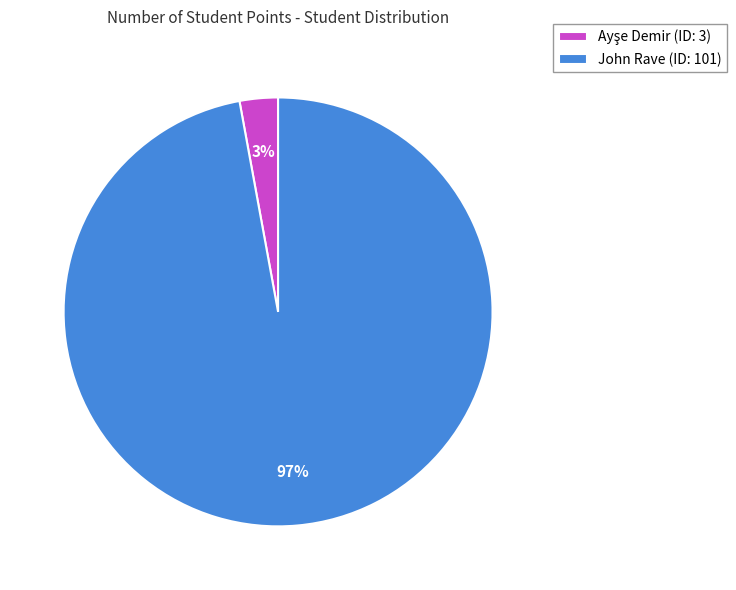

How many slices are in this pie chart?

2